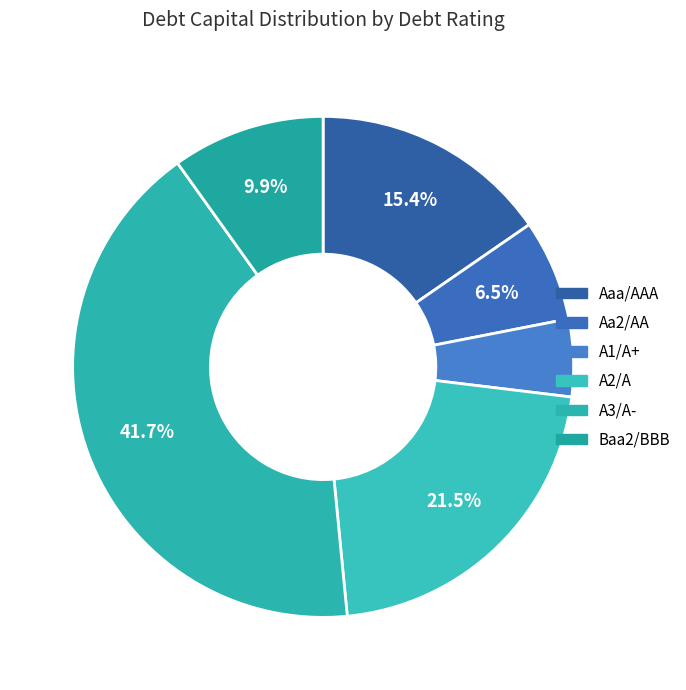

How many segments does this pie chart have?

6